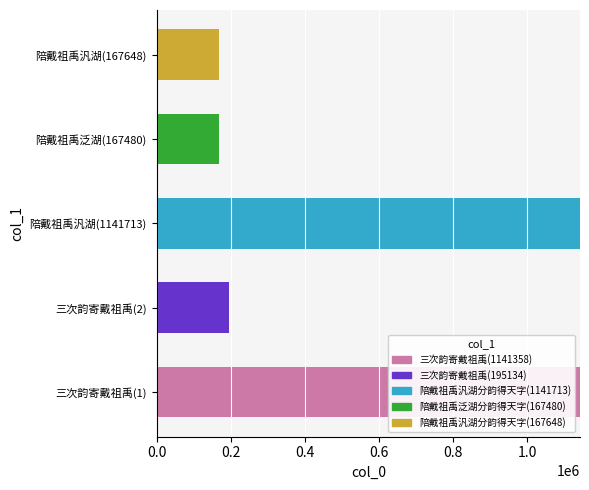

True or false: 三次韵寄戴祖禹(1141358) has a value of 411320 at 陪戴祖禹汎湖(1141713).

False